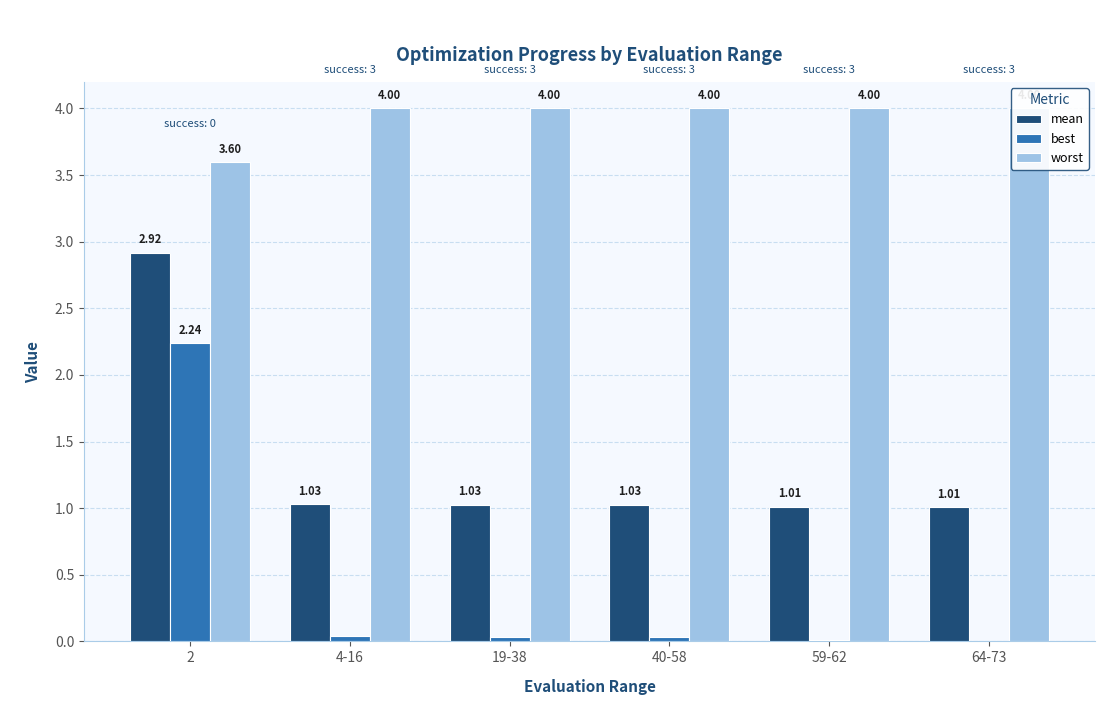

Which label corresponds to the smallest value in the chart?

64-73